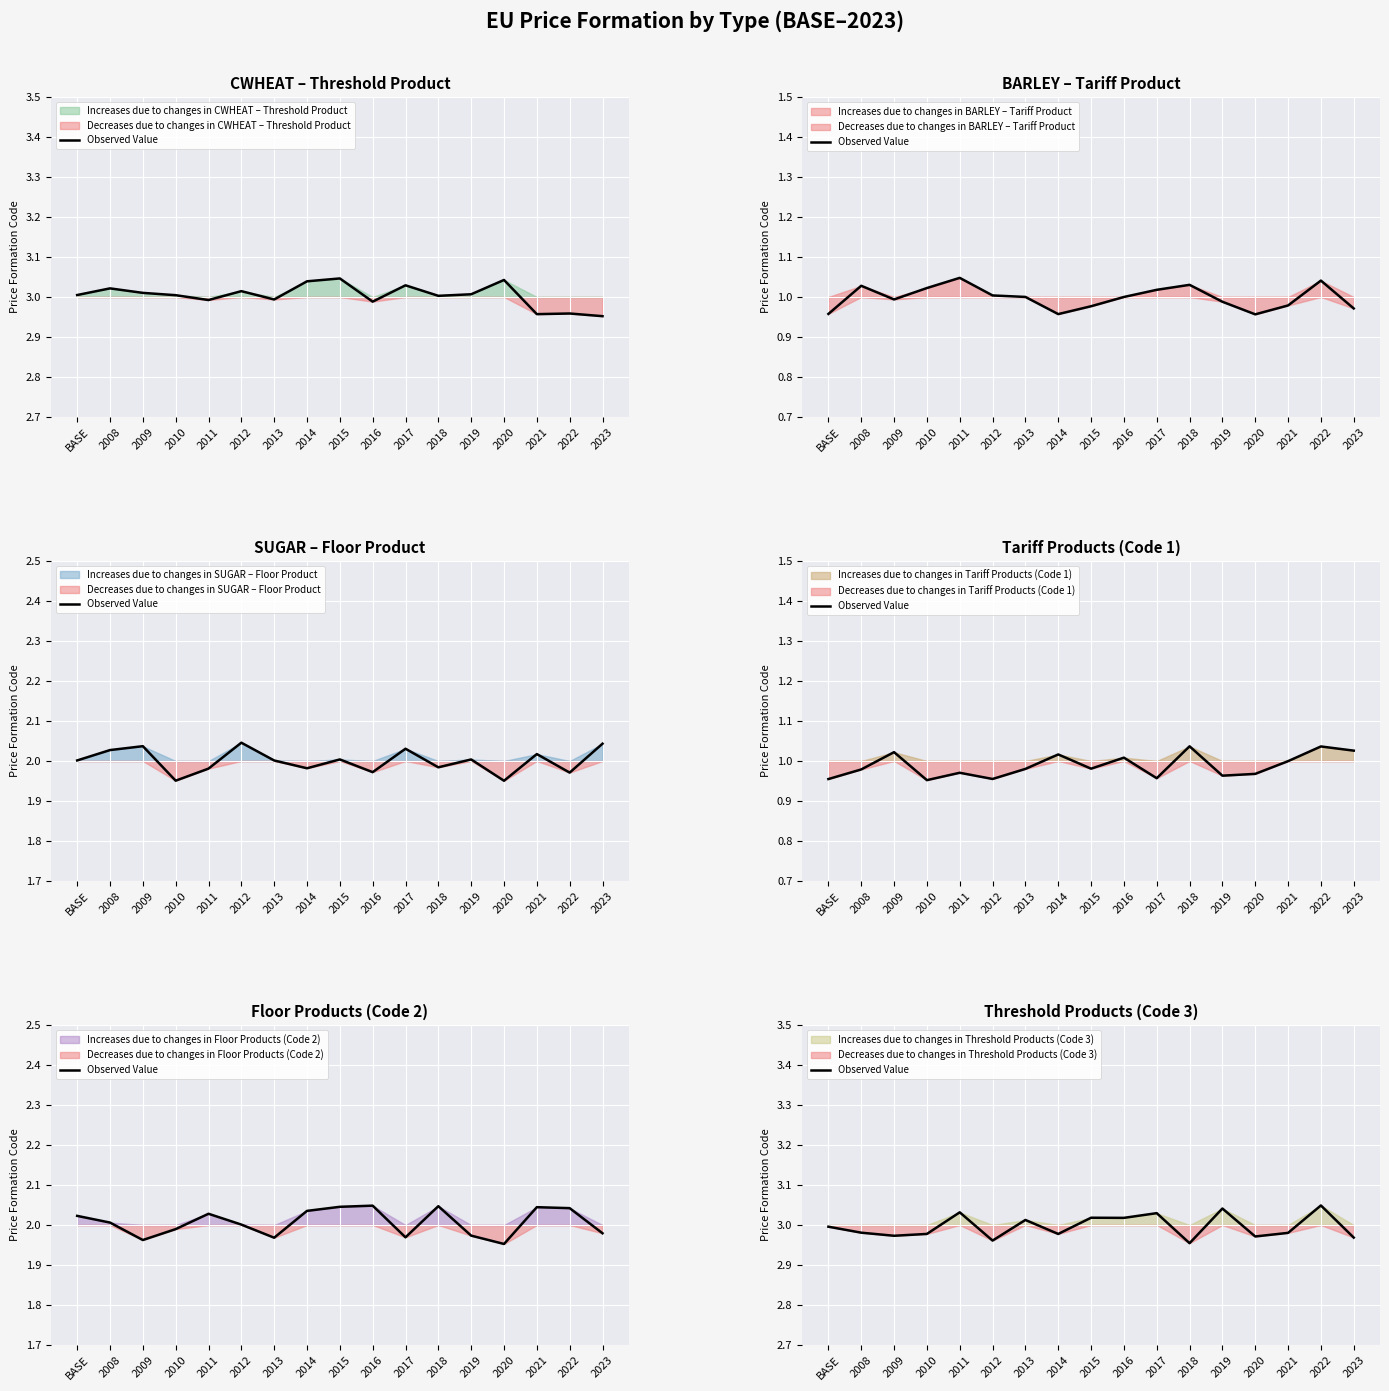

Rank the categories by value from highest to lowest.

2022, 2019, 2011, 2017, 2015, 2016, 2013, BASE, 2008, 2021, 2010, 2014, 2009, 2020, 2023, 2012, 2018